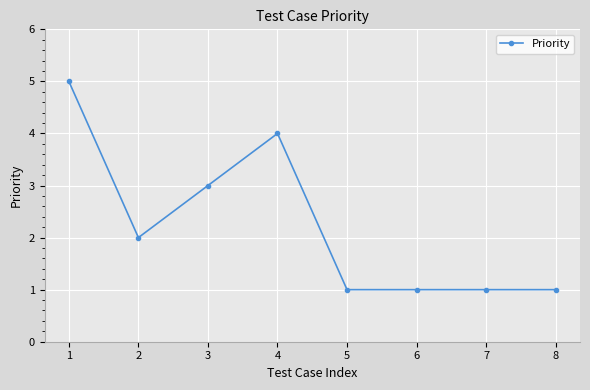

What is the ratio of the value at 8 to the value at 2?

0.5